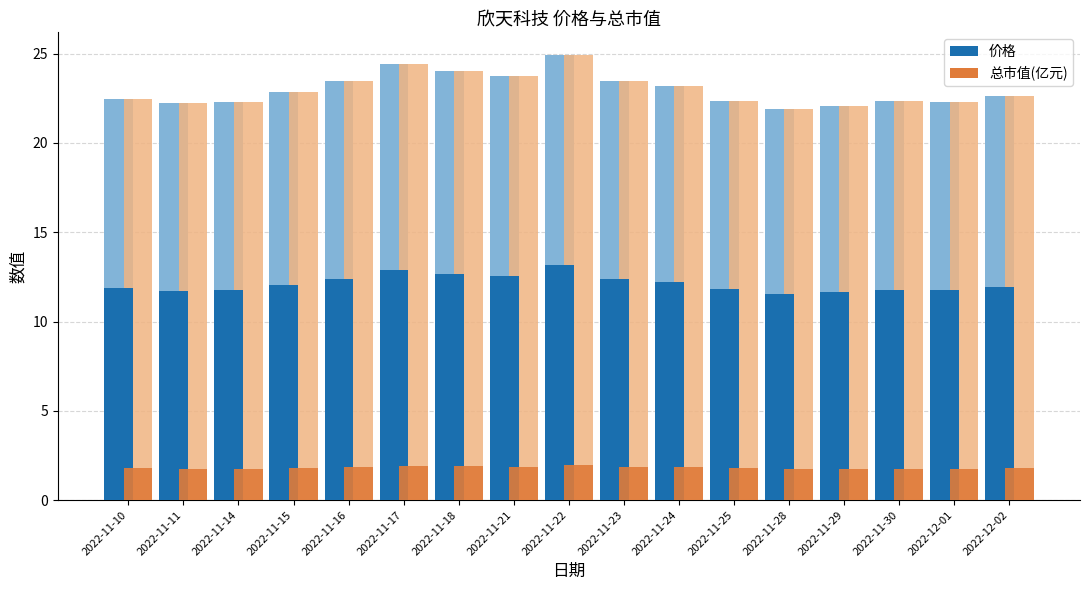

At how many categories does at least one series exceed 20?

17